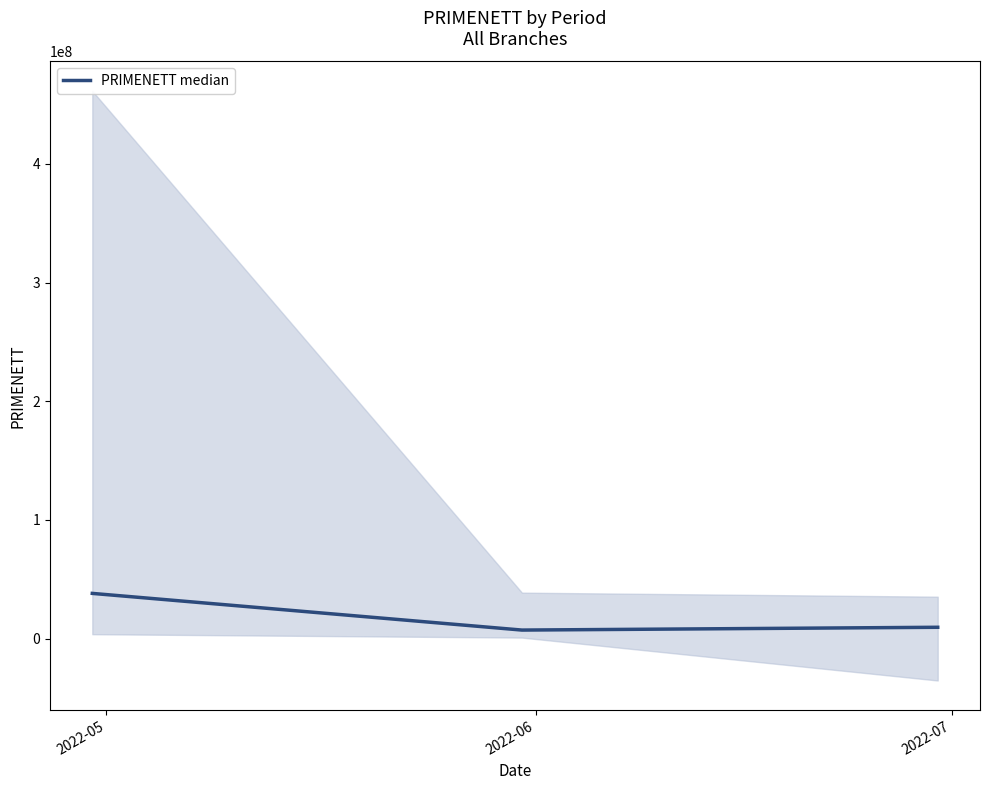

How many values in the PRIMENETT median series are below 9553614?

1